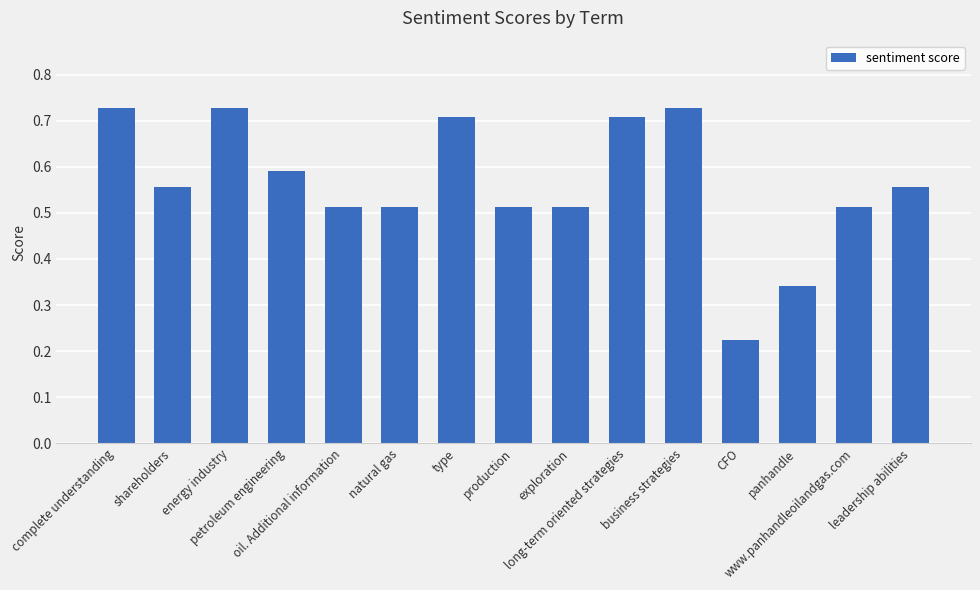

The value at business strategies is 0.7. True or false?

True